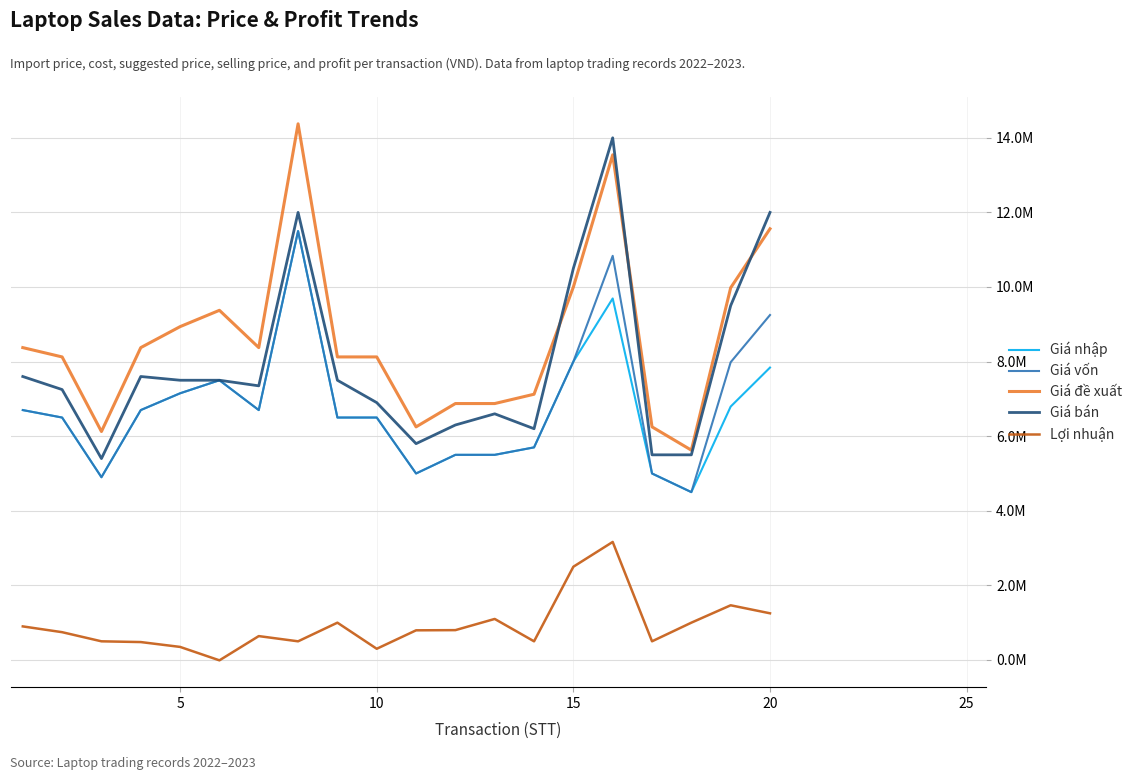

Does the chart display data point markers on the line(s)?

No